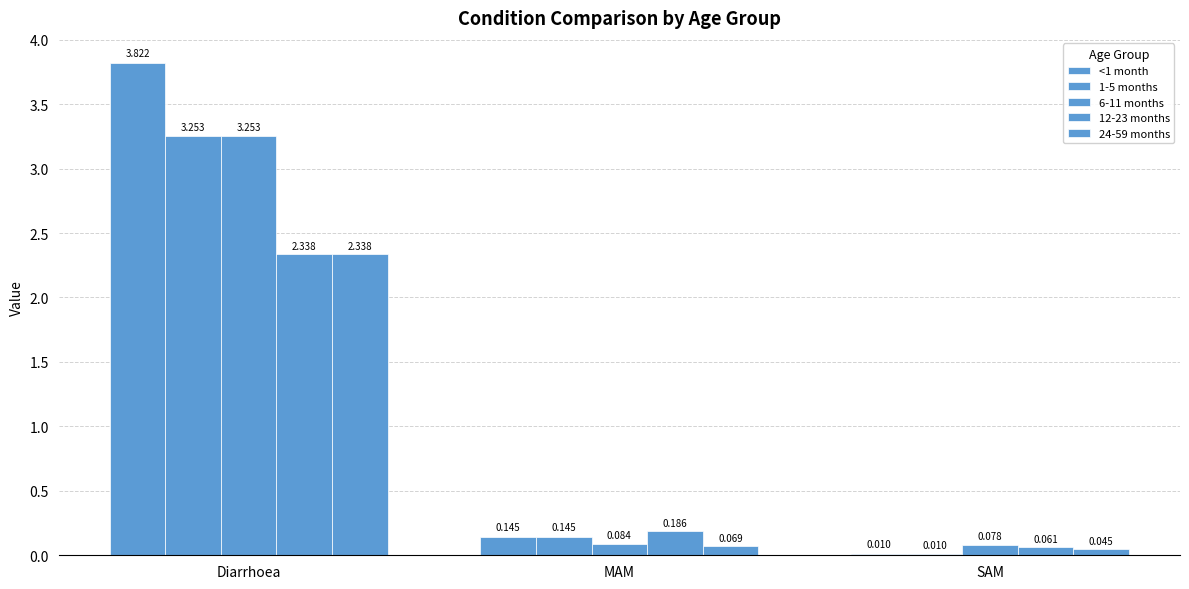

Where is 12-23 months nearest to the value 1?

MAM